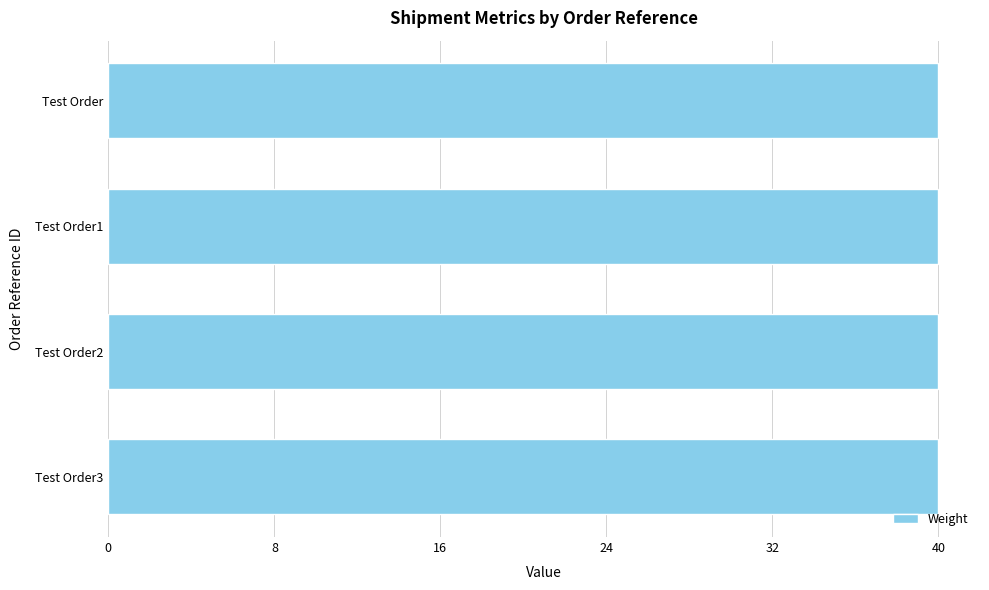

What is the label of the 4th bar from the left?

Test Order3